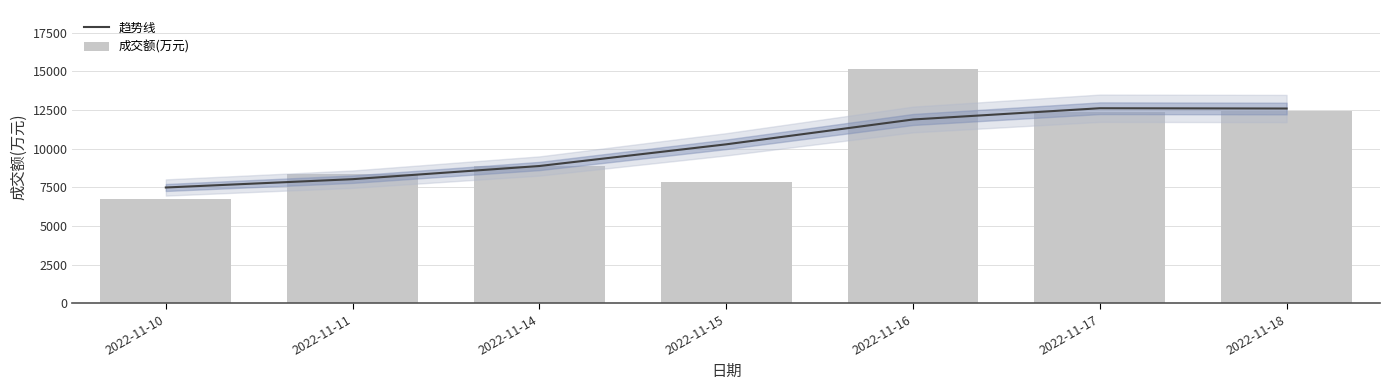

What is the minimum value for 成交额(万元)?

6737